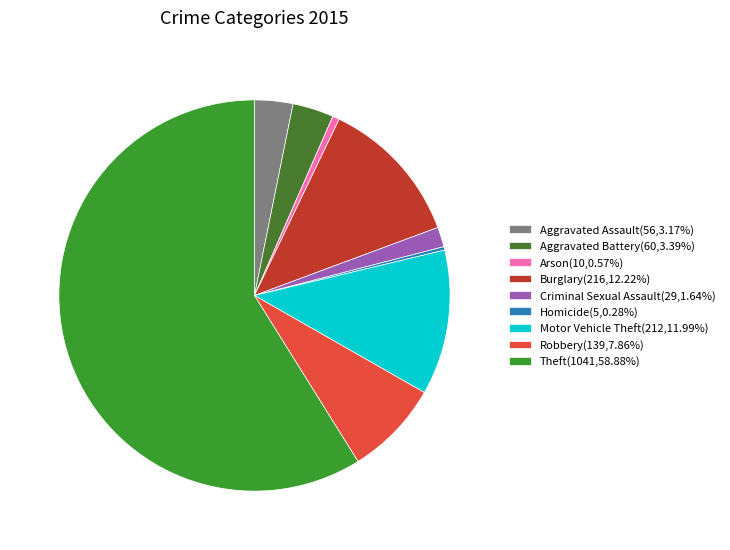

Which has a higher value, Arson or Aggravated Battery?

Aggravated Battery